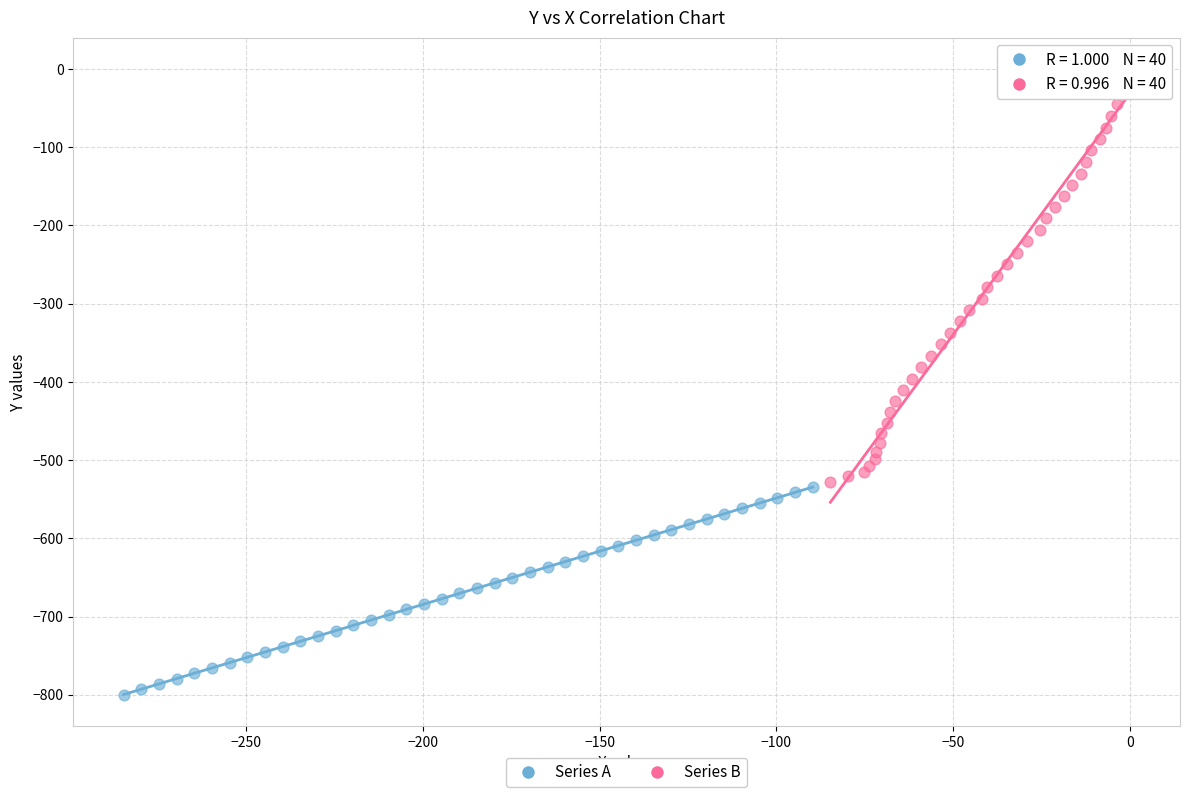

Which series contains the lowest Y value?

Series A